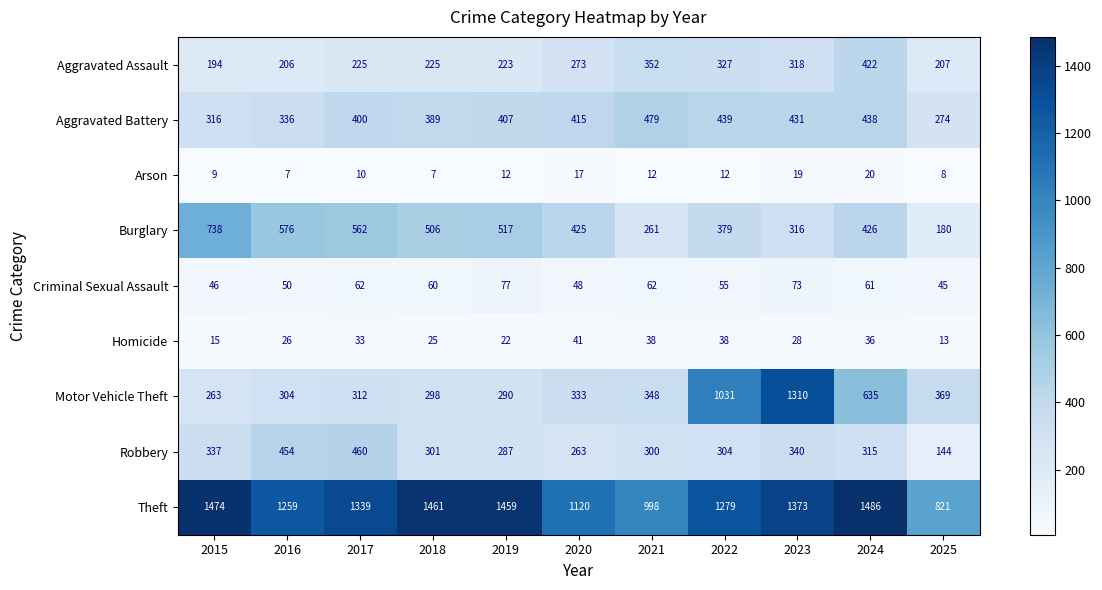

What is the sum of all Theft values?

14069